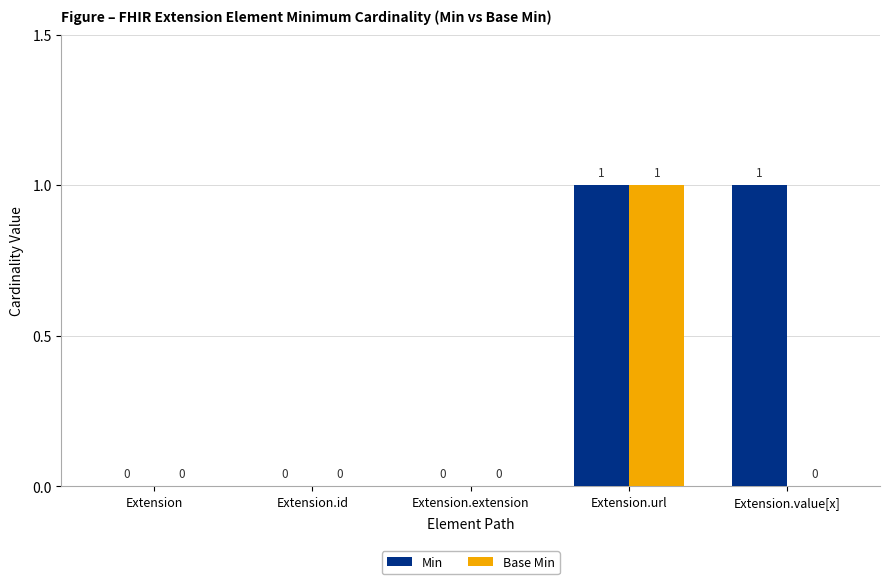

What are all the series names shown in the legend?

Min, Base Min